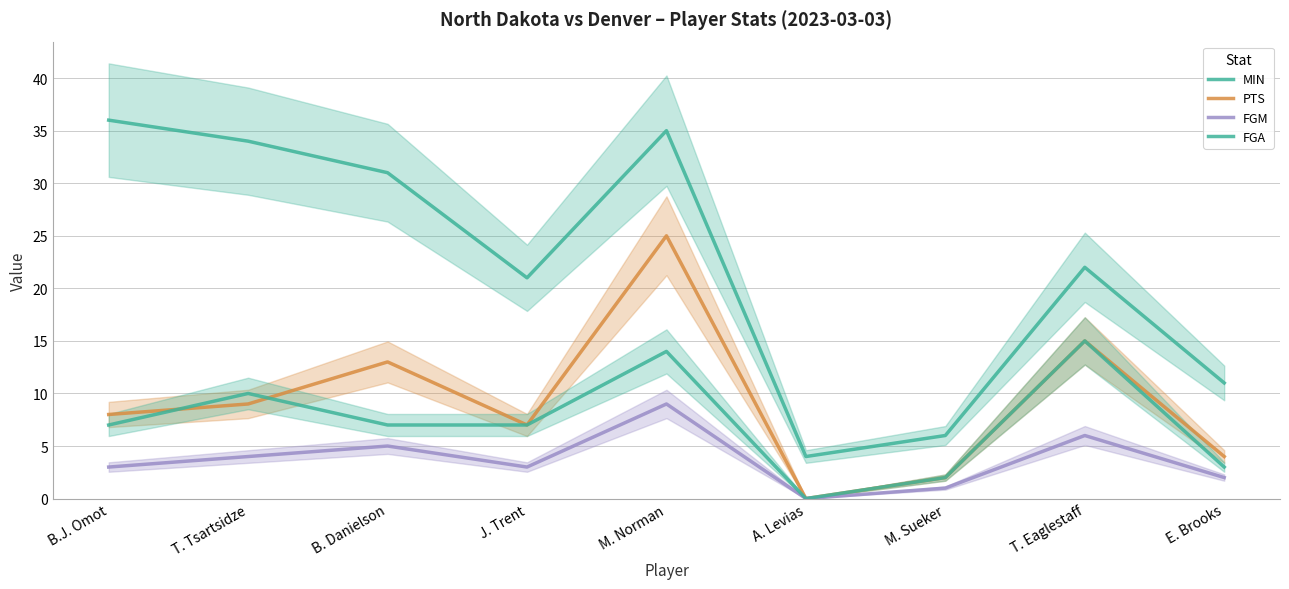

The PTS series shows 9 at T. Tsartsidze. True or false?

True